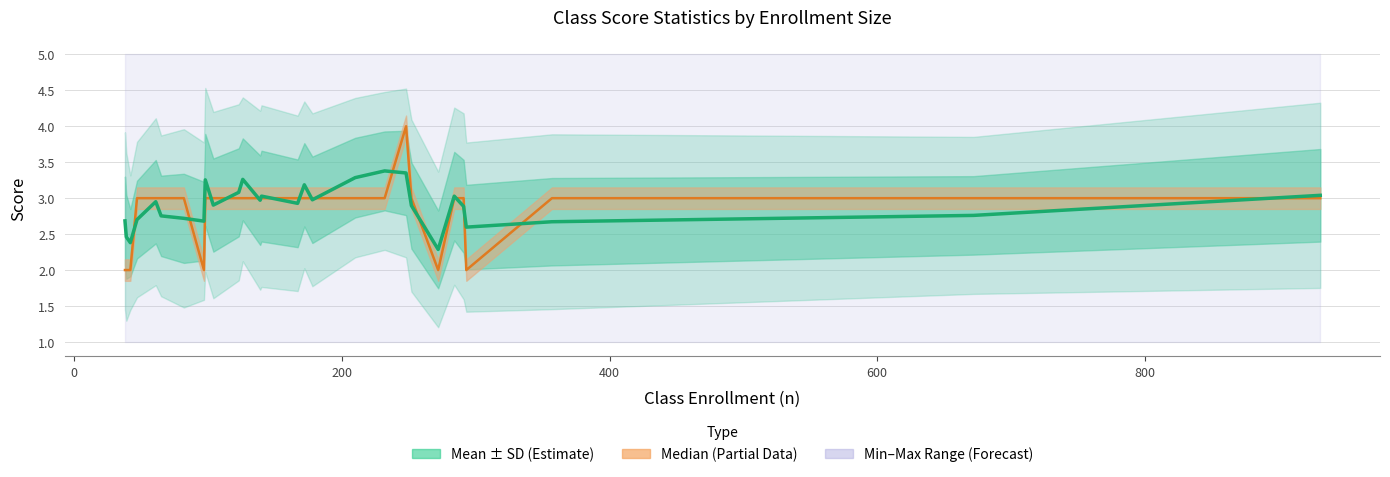

What is the average value of the Mean series?

2.9